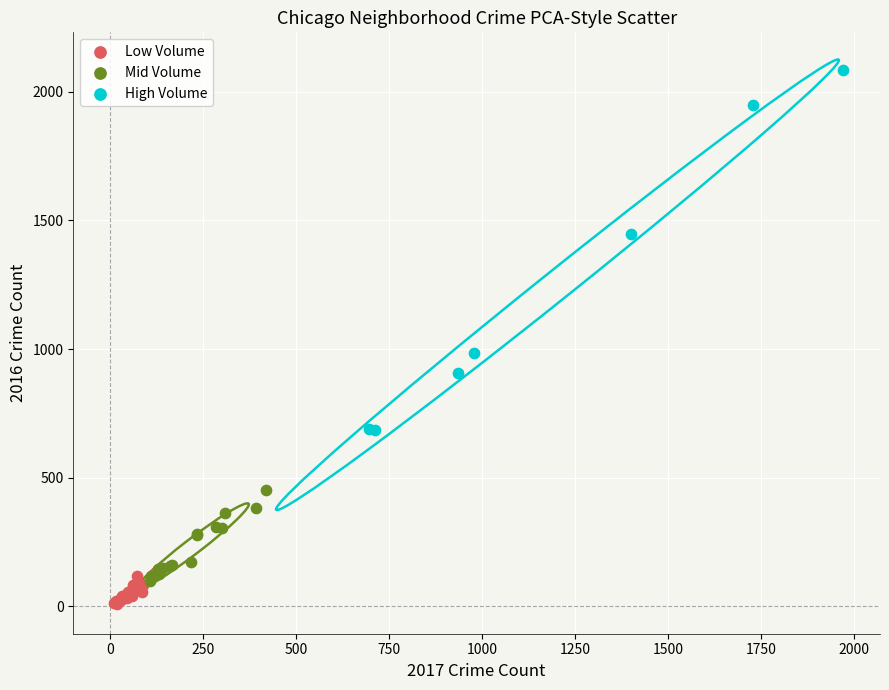

Which series has the widest spread of Y values?

High Volume